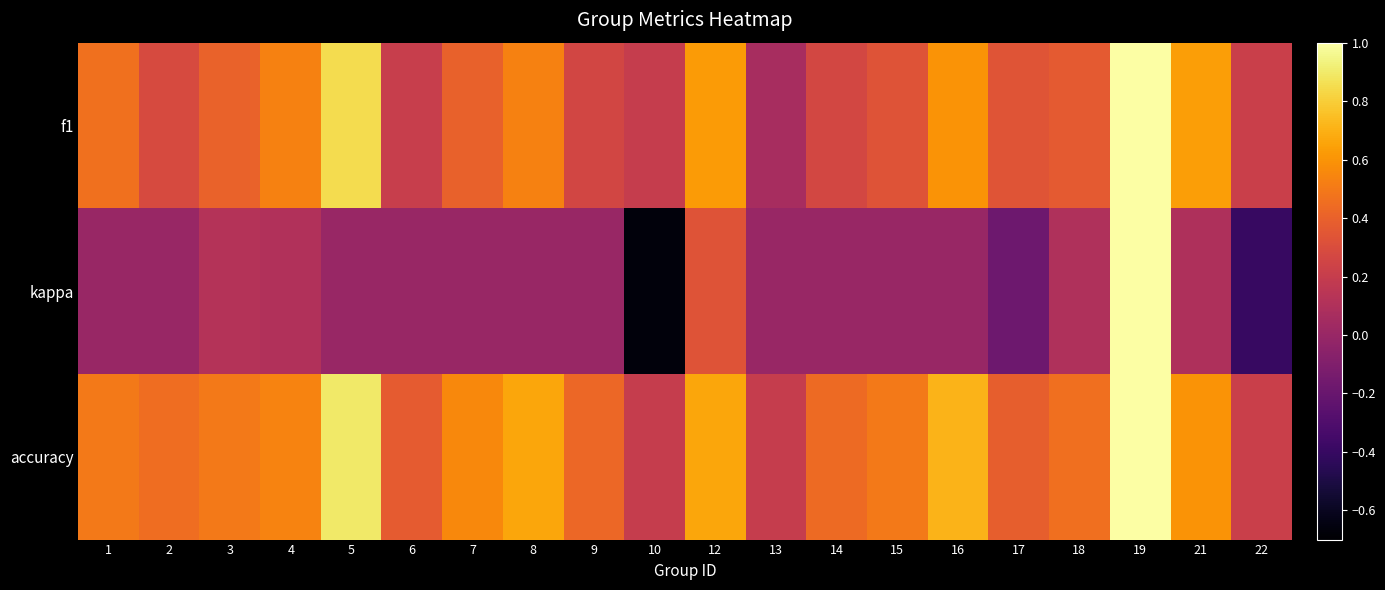

Reading right to left, list all the values displayed in this chart.

f1: 22=0.2	21=0.6	19=1.0	18=0.4	17=0.3	16=0.6	15=0.3	14=0.3	13=0.1	12=0.6	10=0.2	9=0.3	8=0.5	7=0.4	6=0.2	5=0.9	4=0.5	3=0.4	2=0.3	1=0.5
kappa: 22=-0.4	21=0.1	19=1.0	18=0.1	17=-0.2	16=0.0	15=0.0	14=0.0	13=0.0	12=0.3	10=-0.7	9=0.0	8=0.0	7=0.0	6=0.0	5=0.0	4=0.1	3=0.1	2=0.0	1=0.0
accuracy: 22=0.2	21=0.6	19=1.0	18=0.5	17=0.4	16=0.7	15=0.5	14=0.4	13=0.2	12=0.7	10=0.2	9=0.4	8=0.7	7=0.6	6=0.4	5=0.9	4=0.5	3=0.5	2=0.5	1=0.5